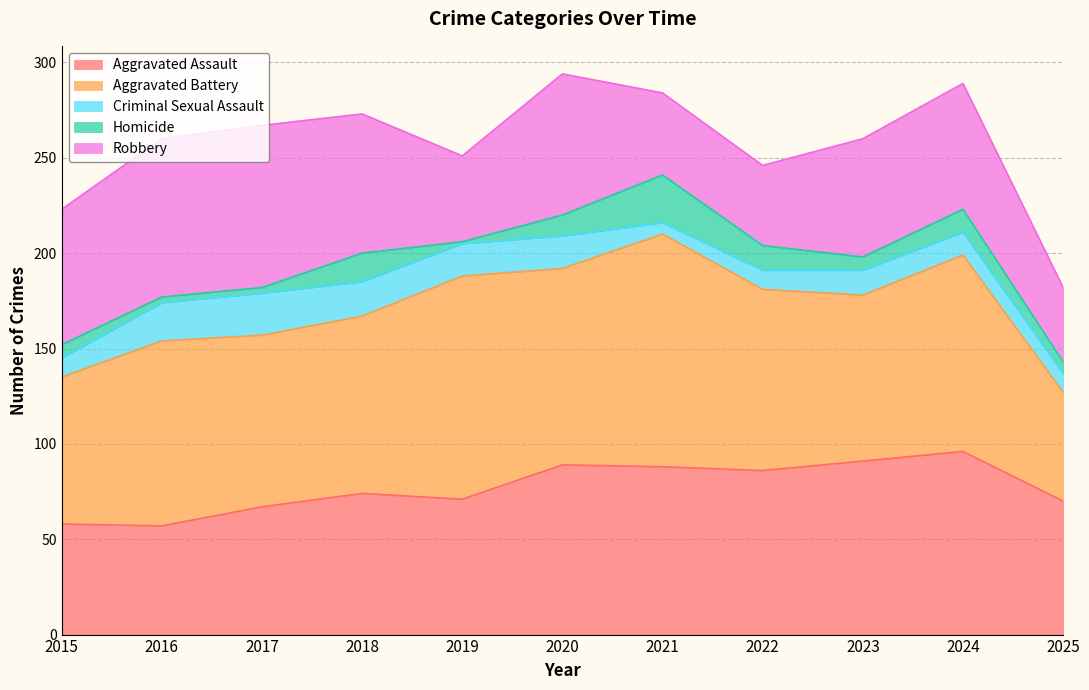

Is it true that Aggravated Assault equals 96 at 2024?

True